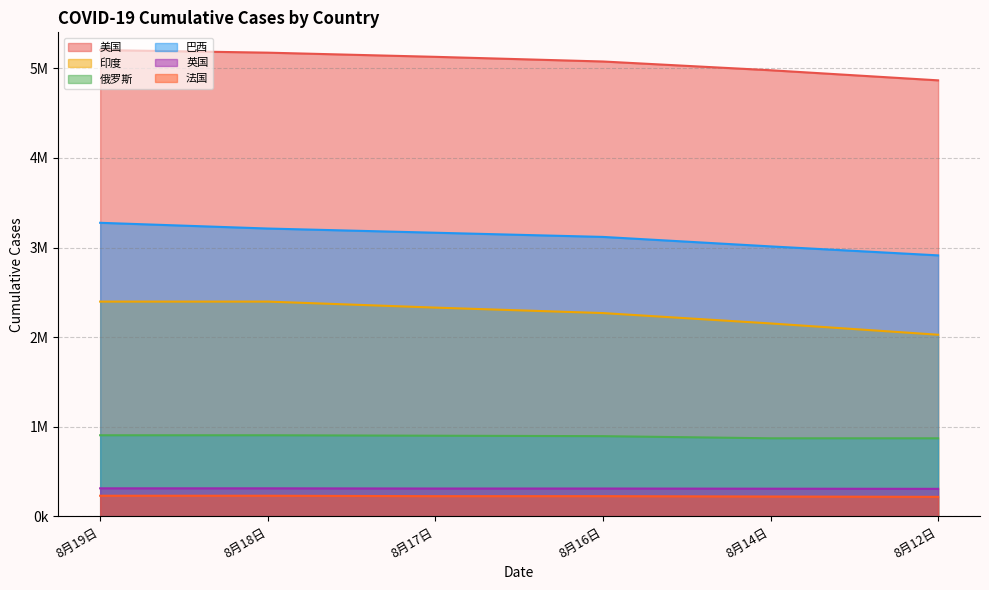

Reading left to right, transcribe all the data shown in this chart.

美国: 5202462	5173295	5126763	5074760	4977144	4864426
印度: 2396637	2396637	2329638	2268675	2153010	2027074
俄罗斯: 905762	905762	900745	895691	871894	871894
巴西: 3275520	3211665	3164785	3118138	3012412	2912212
英国: 313830	313828	311658	311698	309826	308162
法国: 231145	231125	226460	226549	222552	218847